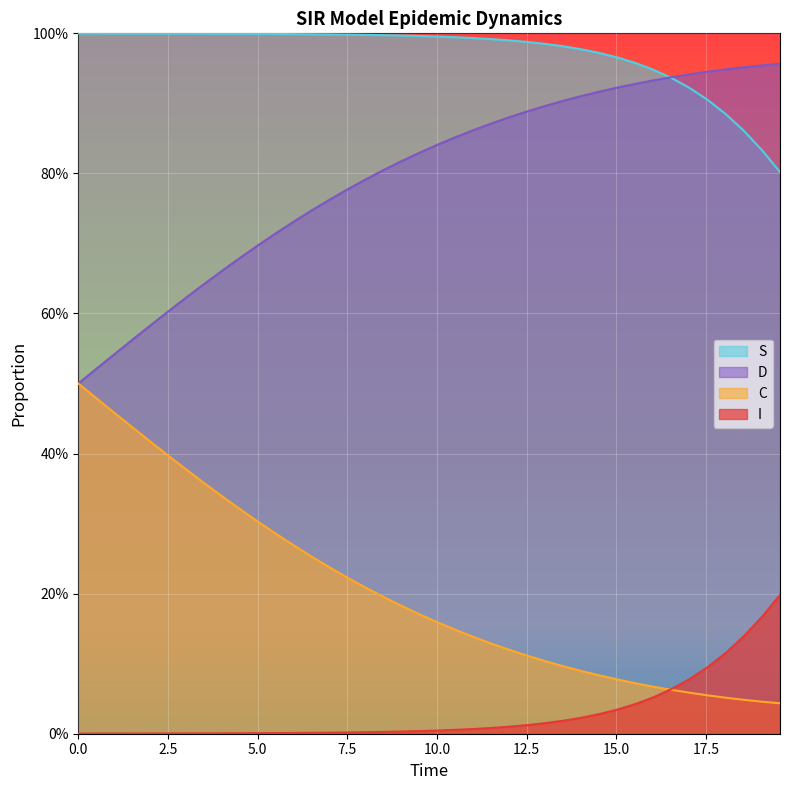

What is the difference between the maximum and minimum values in the D series?

0.5